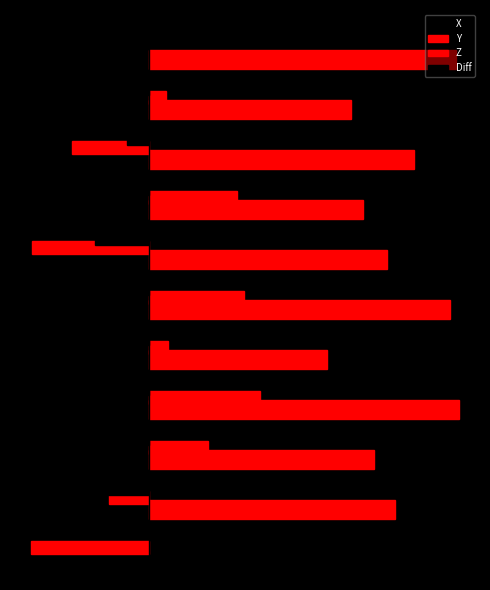

What is the average value of the X series?

-0.6